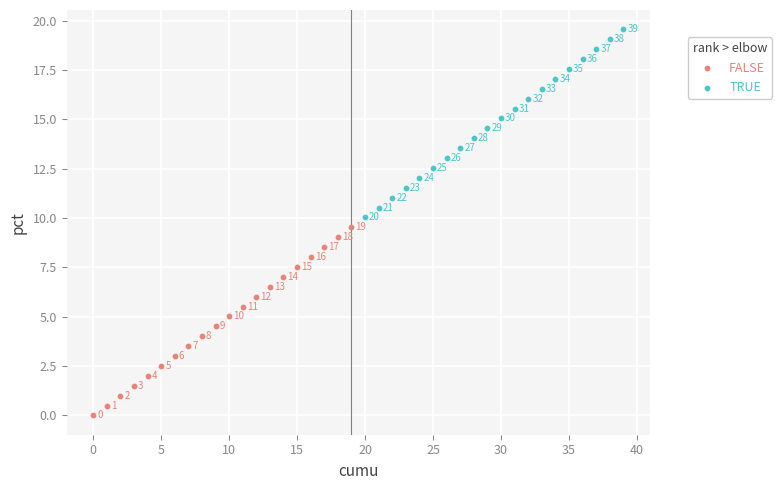

Which series contains the highest Y value?

TRUE